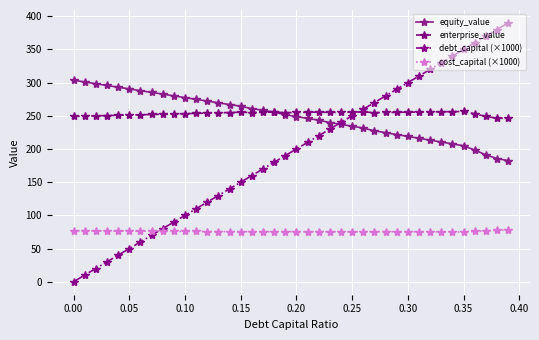

What is the value of the cost_capital (×1000) point at the 31st from the left?

75.4